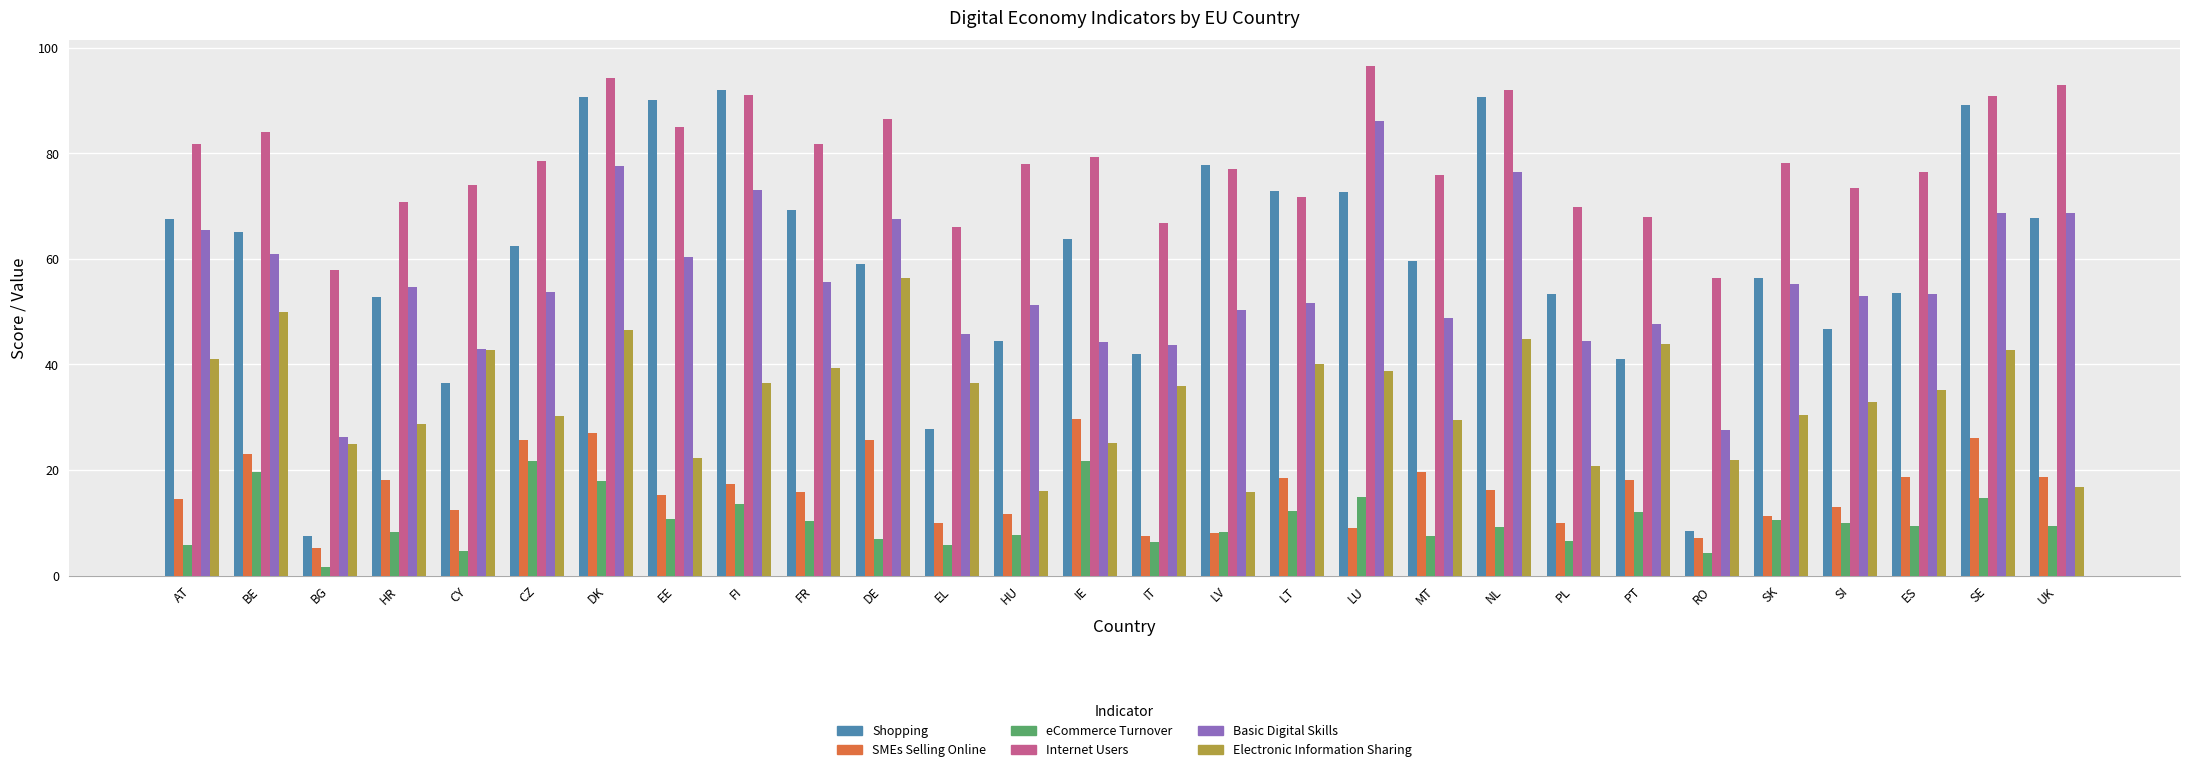

Where does the Basic Digital Skills series first go above 53?

AT